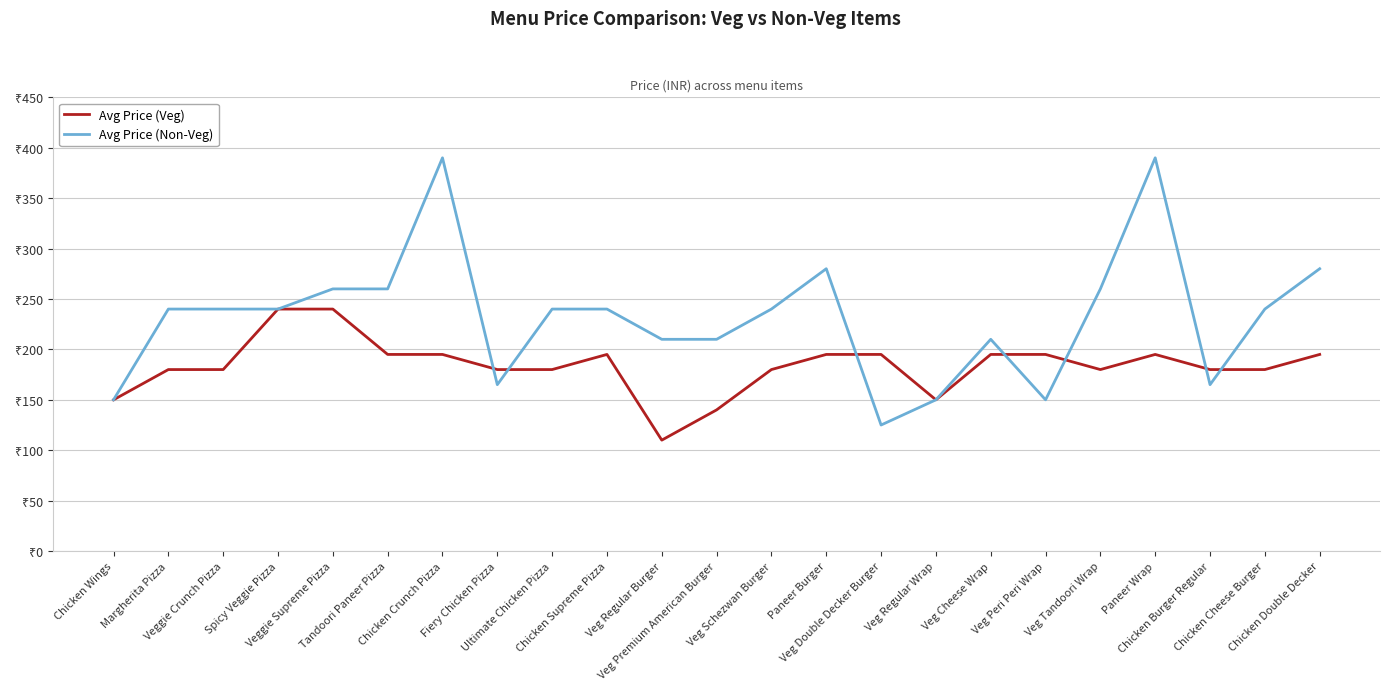

Is this an area chart (filled region under the line)?

No